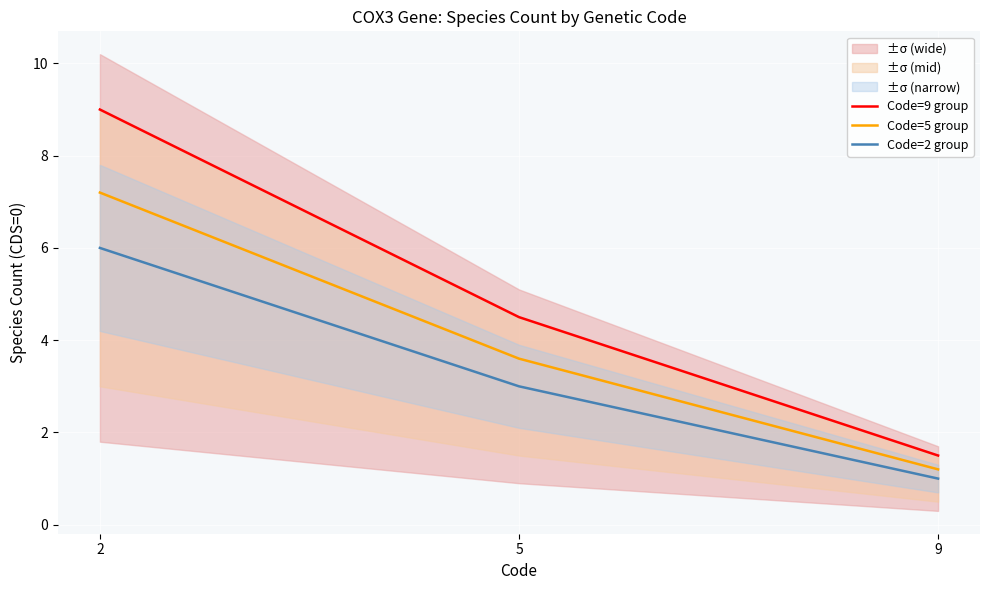

The value of Code=5 group at 2 is 10.0. True or false?

False